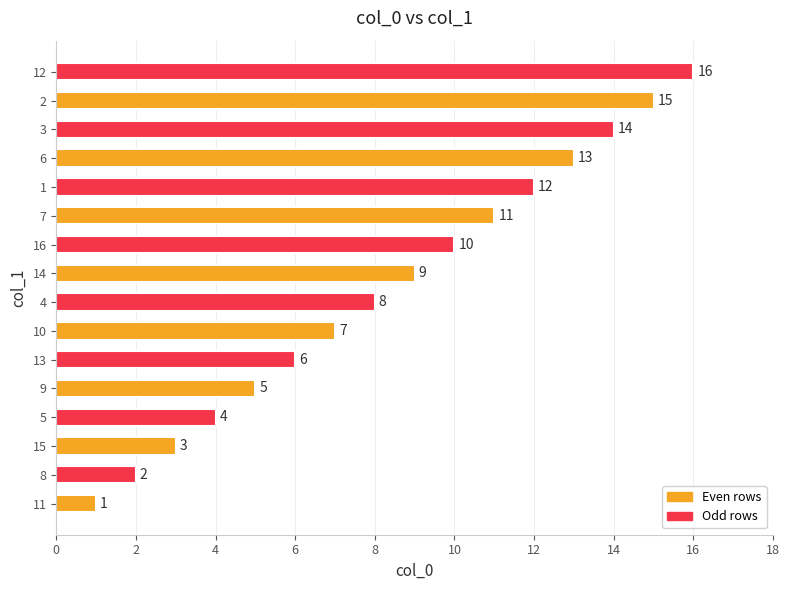

What is the sum of the values at 13 and 11?

7